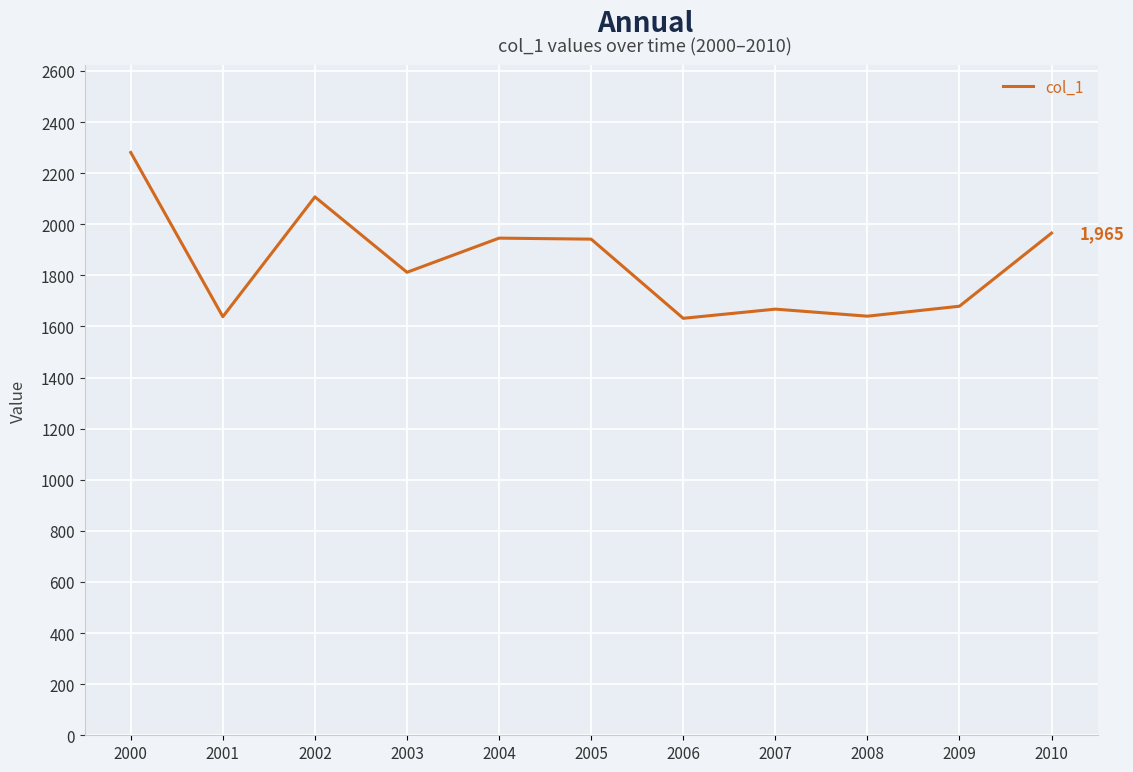

Which category has the highest value across all series?

2000